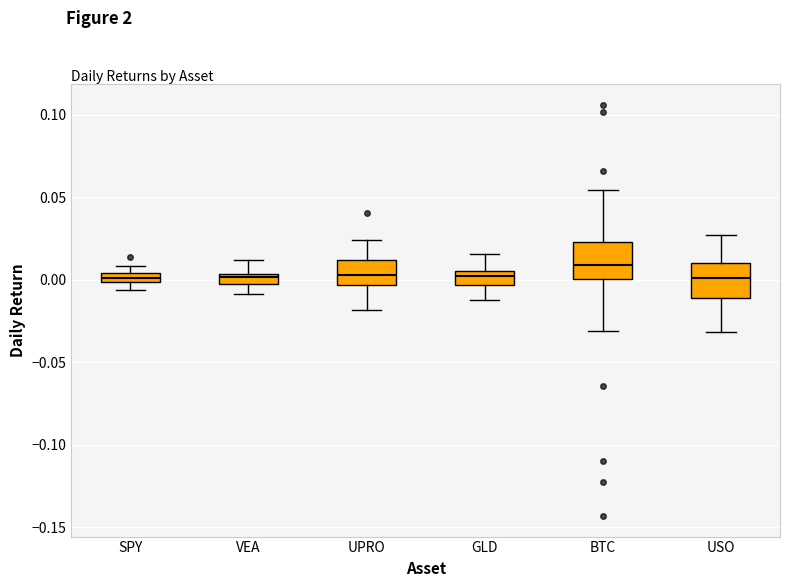

Where is the upper edge of the box for VEA on the y-axis? The values are not printed on the chart, so give them approximately, as read against the axis.

0.005